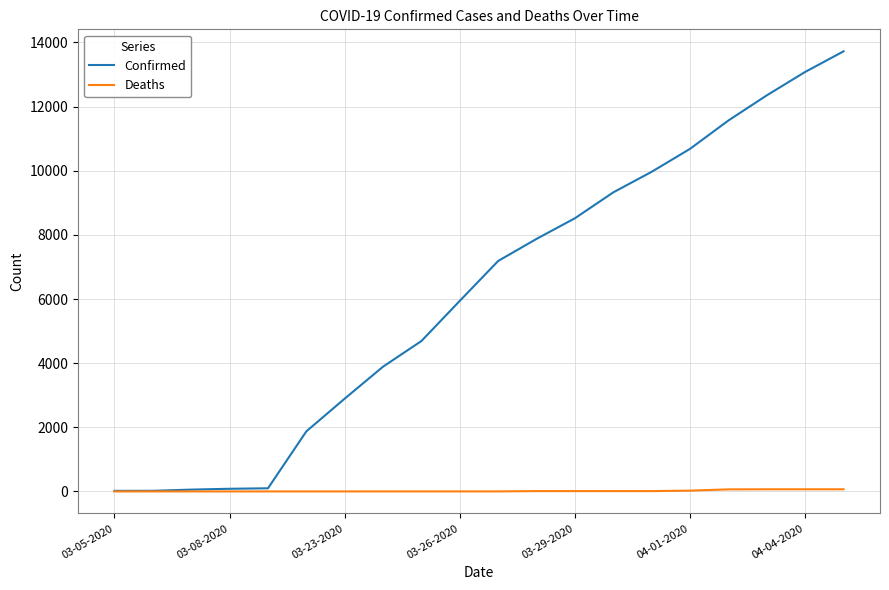

What is the highest value of the Confirmed series?

13723